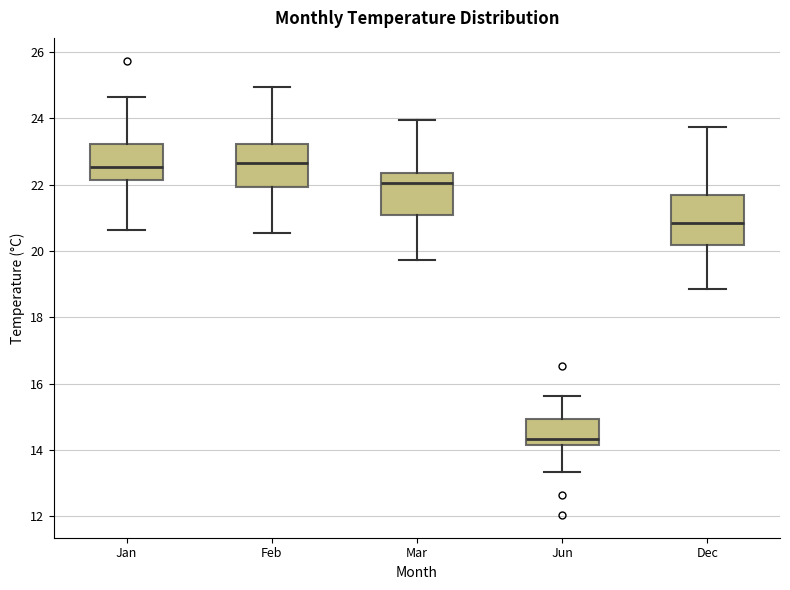

Reading left to right, transcribe this box plot: for each box, give where its median line is, the range the box spans, and where its two whiskers end, as read against the y-axis. The values are not printed on the chart, so give them approximately, as read against the axis.

Jan: median 22.6, box 22.2 to 23.2, whiskers 20.6 to 24.6
Feb: median 22.6, box 22.0 to 23.2, whiskers 20.6 to 25.0
Mar: median 22.0, box 21.0 to 22.4, whiskers 19.8 to 24.0
Jun: median 14.4, box 14.2 to 15.0, whiskers 13.4 to 15.6
Dec: median 20.8, box 20.2 to 21.6, whiskers 18.8 to 23.8